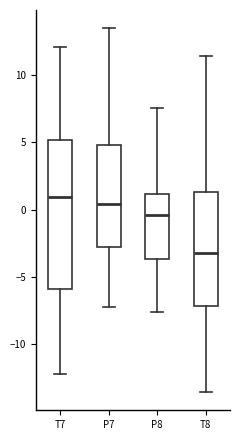

Which box's median line is the lowest?

T8